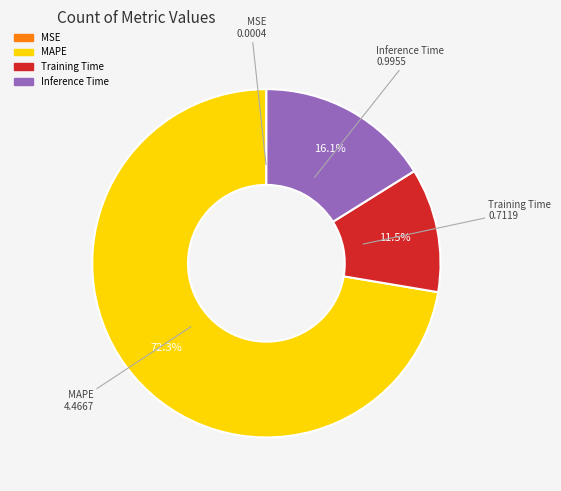

Which category has the biggest portion of the pie?

MAPE